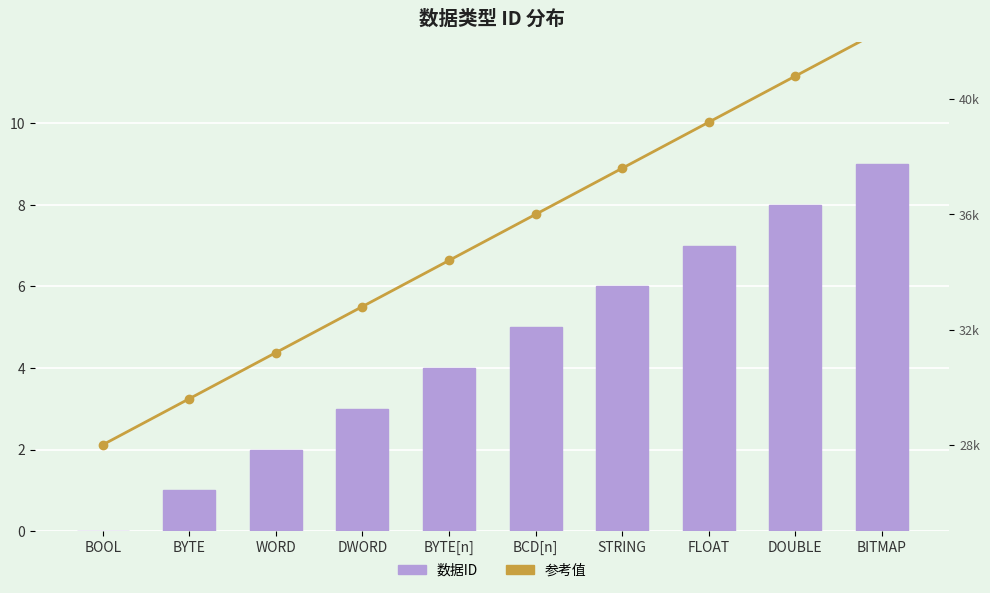

Which series has the largest range (max minus min)?

参考值